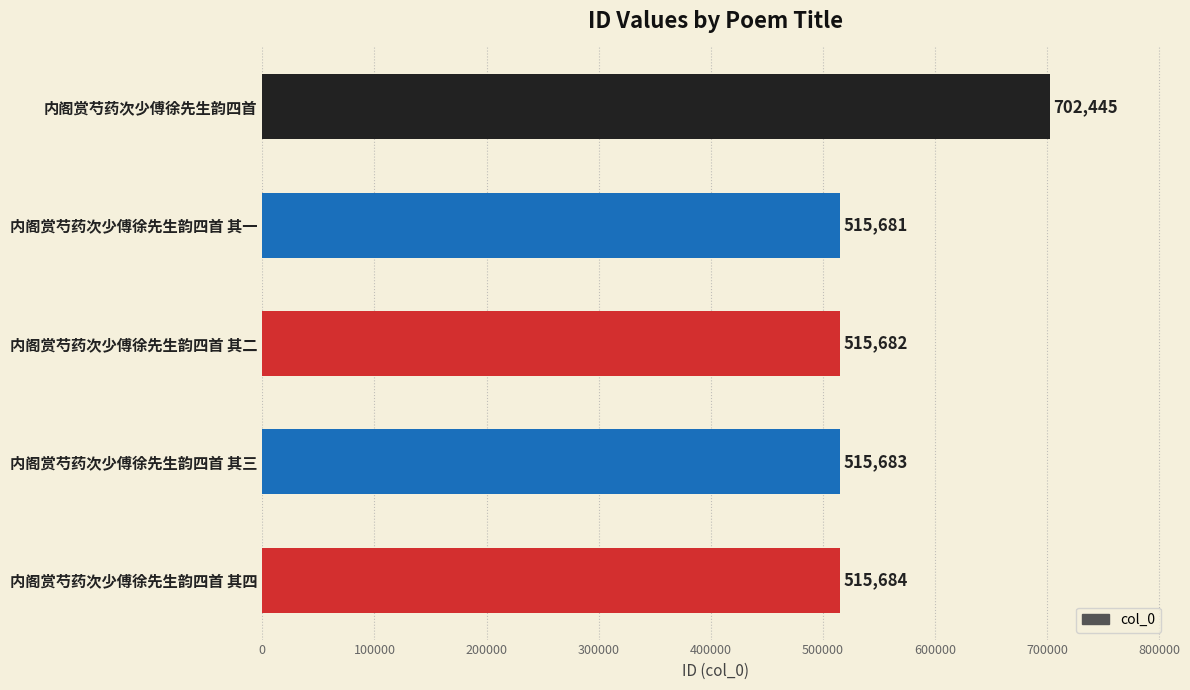

What is the label of the 1st bar from the bottom?

内阁赏芍药次少傅徐先生韵四首 其四